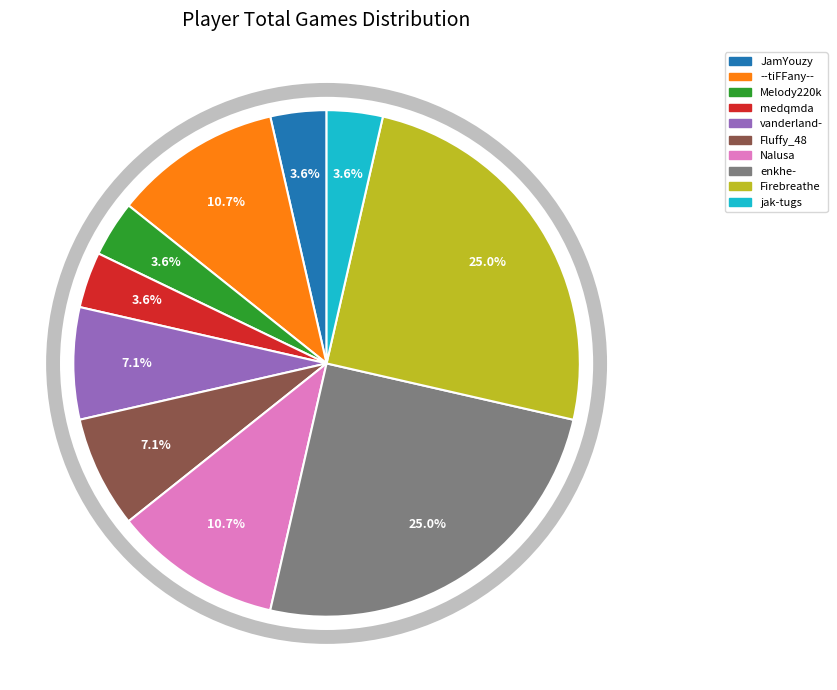

To the nearest percent, what portion does vanderland- represent?

7%